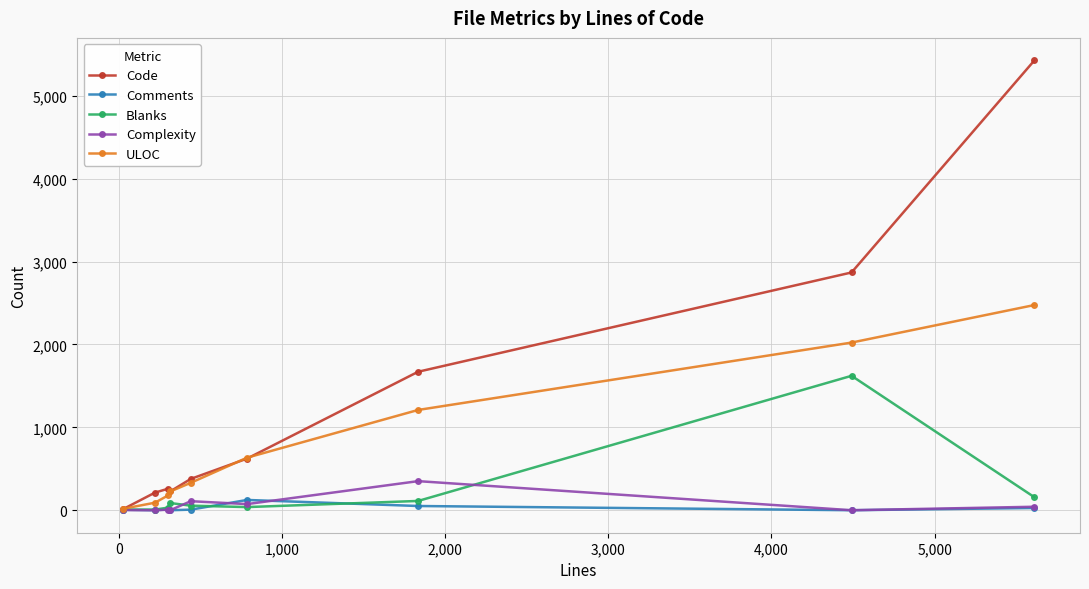

Is this an area chart (filled region under the line)?

No